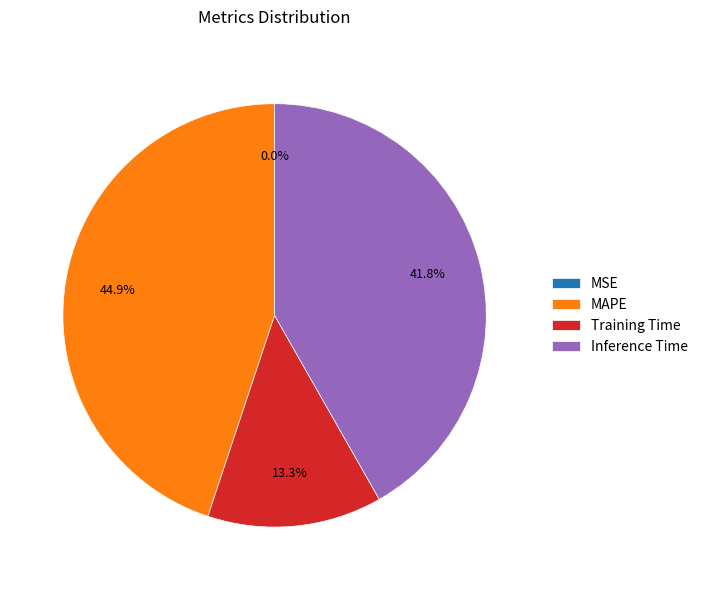

Does Inference Time account for over 50% of the chart?

No